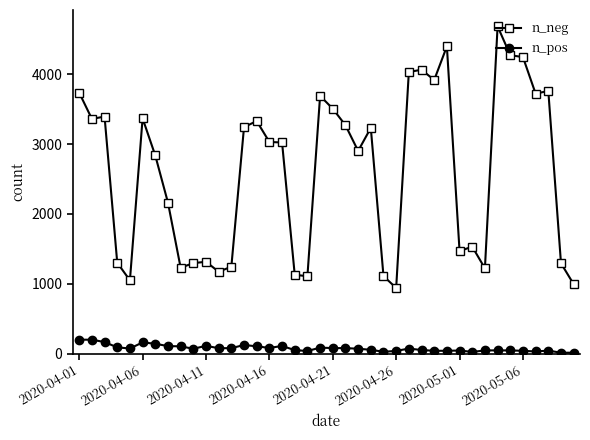

What is the difference between the maximum and minimum values in the n_neg series?

3748